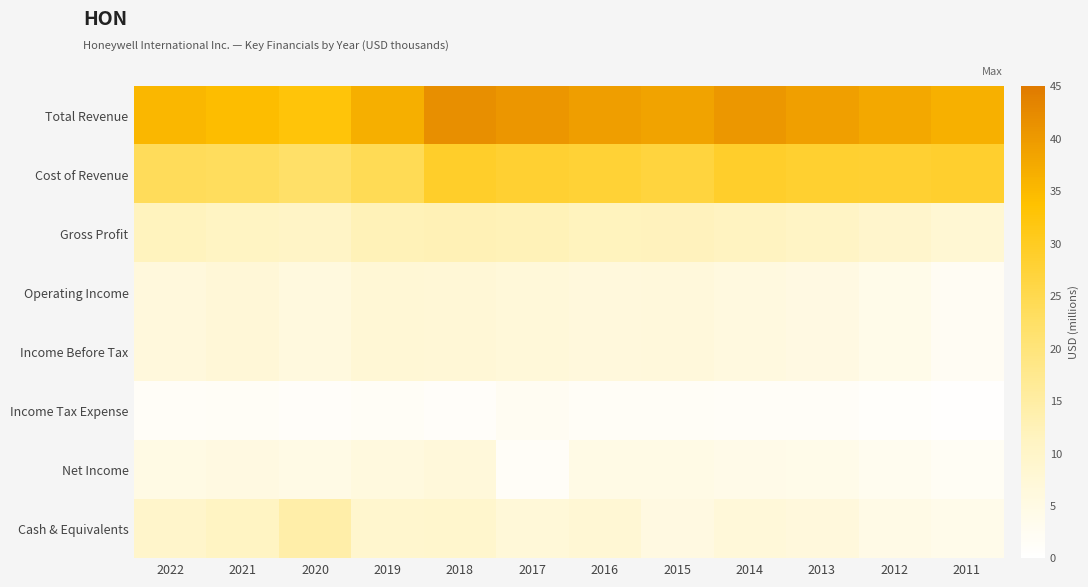

Reading right to left, list all the values displayed in this chart.

Total Revenue: 2011=0.8	2012=0.8	2013=0.9	2014=0.9	2015=0.9	2016=0.9	2017=0.9	2018=0.9	2019=0.8	2020=0.7	2021=0.8	2022=0.8
Cost of Revenue: 2011=0.6	2012=0.6	2013=0.6	2014=0.6	2015=0.6	2016=0.6	2017=0.6	2018=0.6	2019=0.5	2020=0.5	2021=0.5	2022=0.5
Gross Profit: 2011=0.2	2012=0.2	2013=0.2	2014=0.3	2015=0.3	2016=0.3	2017=0.3	2018=0.3	2019=0.3	2020=0.2	2021=0.2	2022=0.3
Operating Income: 2011=0.1	2012=0.1	2013=0.1	2014=0.1	2015=0.1	2016=0.1	2017=0.2	2018=0.2	2019=0.2	2020=0.1	2021=0.2	2022=0.1
Income Before Tax: 2011=0.1	2012=0.1	2013=0.1	2014=0.1	2015=0.1	2016=0.1	2017=0.2	2018=0.2	2019=0.2	2020=0.1	2021=0.2	2022=0.1
Income Tax Expense: 2011=0.0	2012=0.0	2013=0.0	2014=0.0	2015=0.0	2016=0.0	2017=0.1	2018=0.0	2019=0.0	2020=0.0	2021=0.0	2022=0.0
Net Income: 2011=0.0	2012=0.1	2013=0.1	2014=0.1	2015=0.1	2016=0.1	2017=0.0	2018=0.2	2019=0.1	2020=0.1	2021=0.1	2022=0.1
Cash & Equivalents: 2011=0.1	2012=0.1	2013=0.1	2014=0.2	2015=0.1	2016=0.2	2017=0.2	2018=0.2	2019=0.2	2020=0.3	2021=0.2	2022=0.2